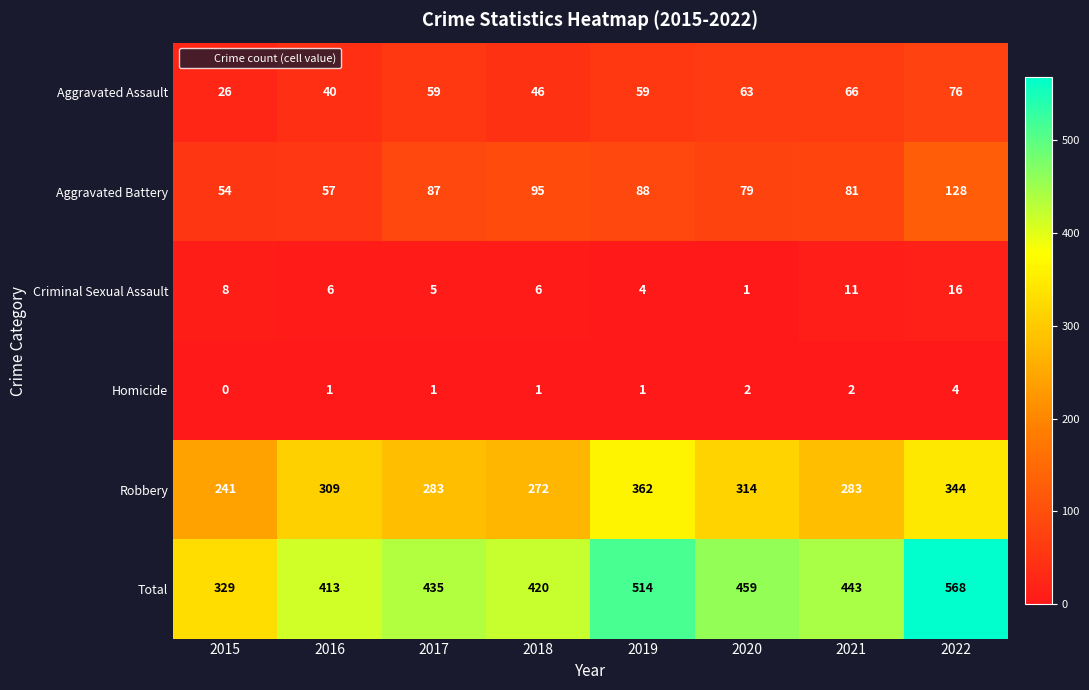

Rank the series by their maximum value, from lowest to highest.

Homicide, Criminal Sexual Assault, Aggravated Assault, Aggravated Battery, Robbery, Total